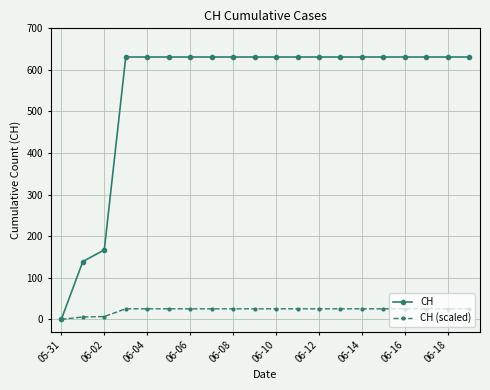

Which series has the largest range (max minus min)?

CH